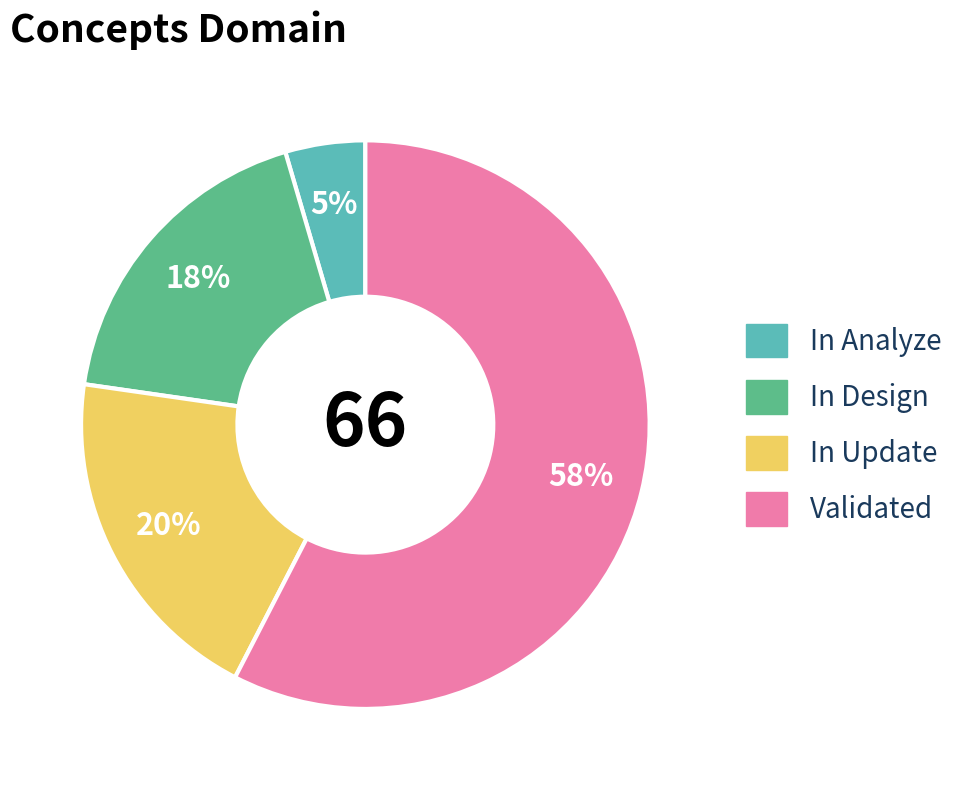

To the nearest percent, what is the average slice percentage?

25%